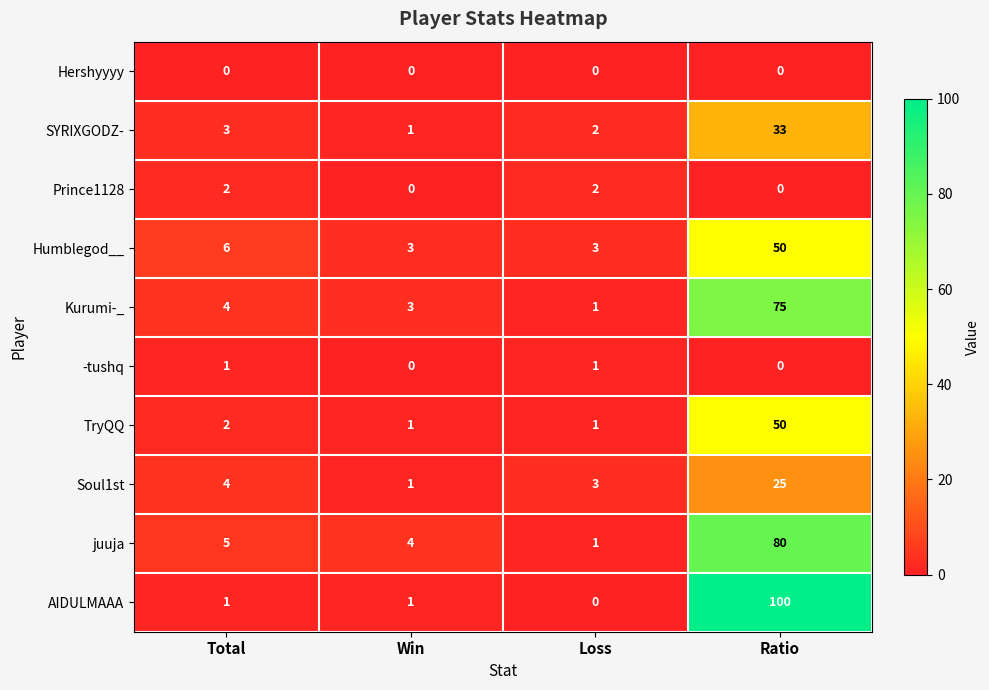

Which series changed the most between Total and Ratio?

AIDULMAAA